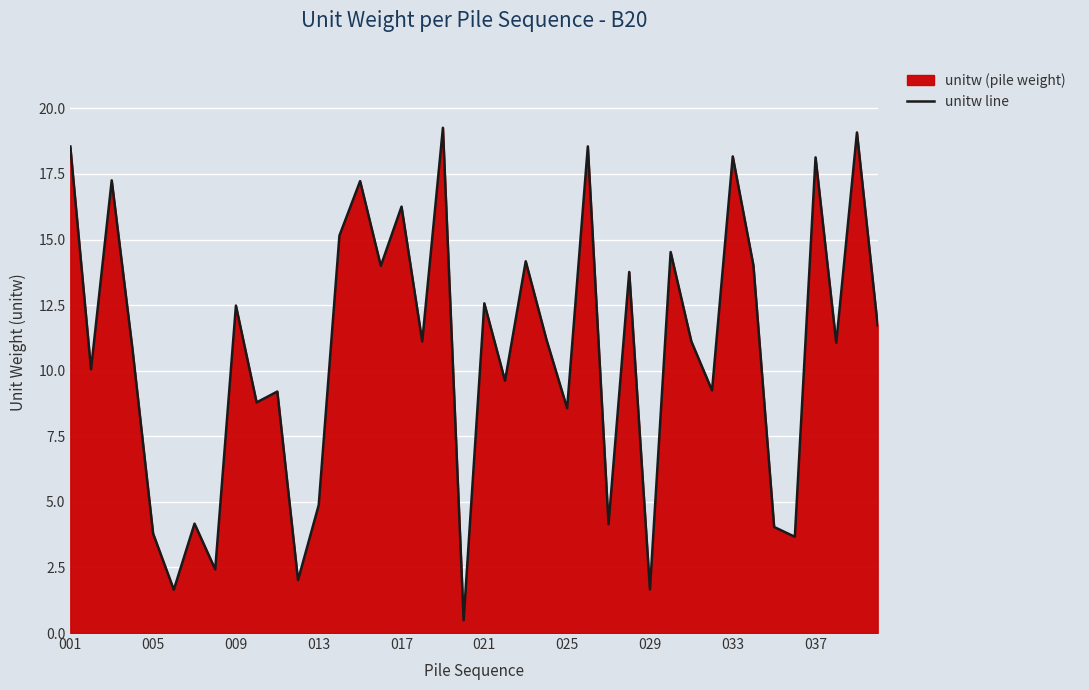

The chart shows a value of 11.1 at 30. True or false?

True